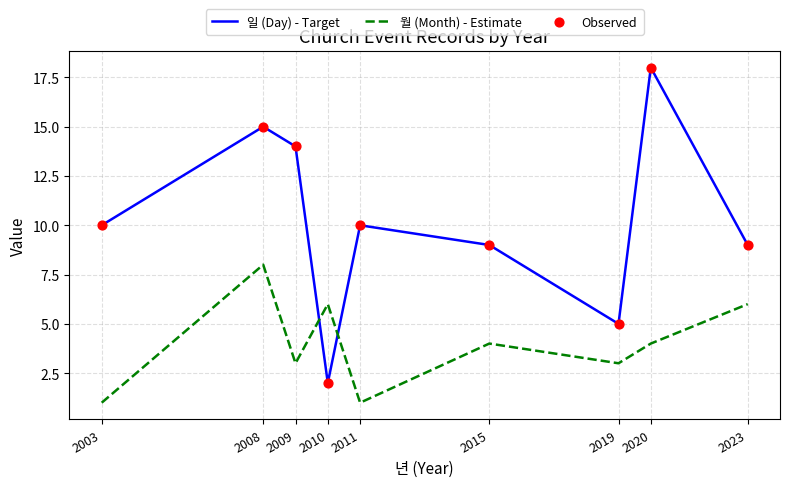

What is the difference between the maximum and minimum values in the 일 (Day) - Target series?

16